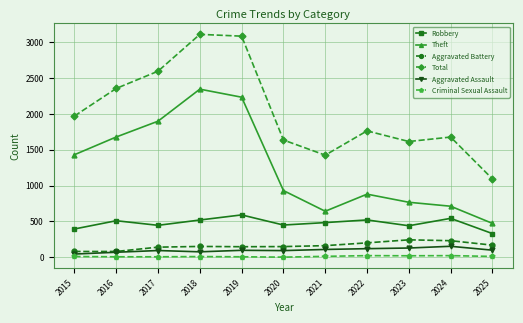

What is the sum of all Total values?

22295